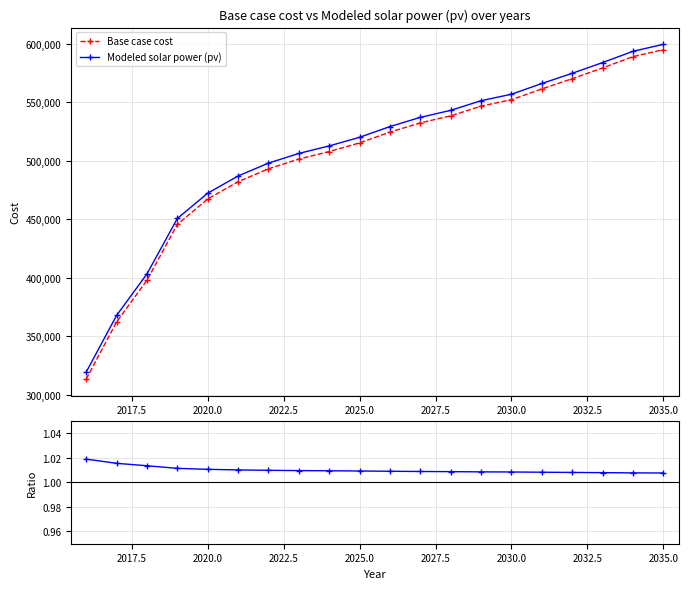

True or false: Base case cost has more than 2 points higher than both neighbors.

False